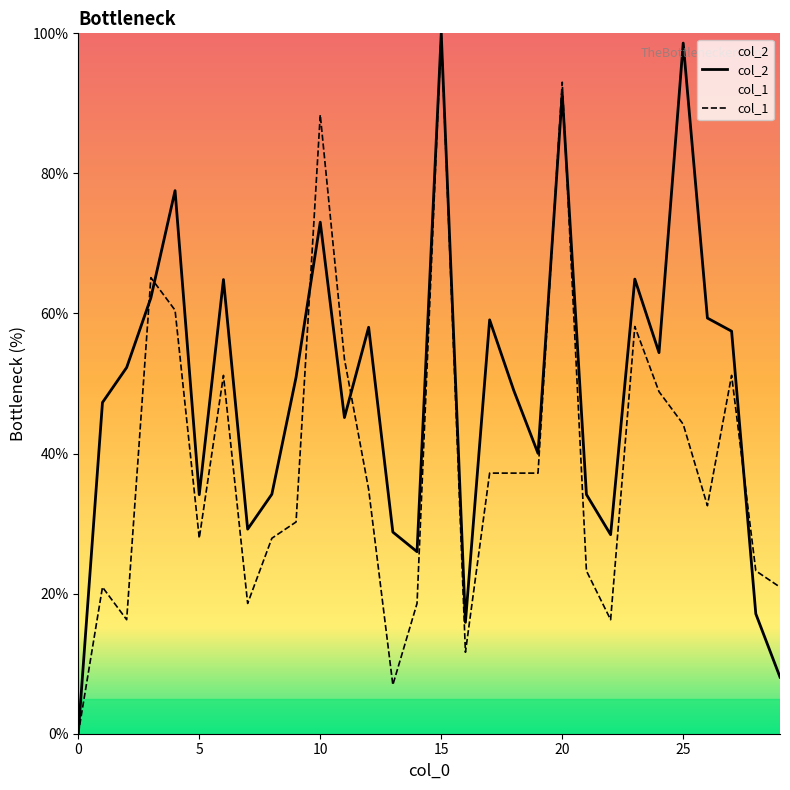

What is the spread (max minus min) of values at 8?

6.3